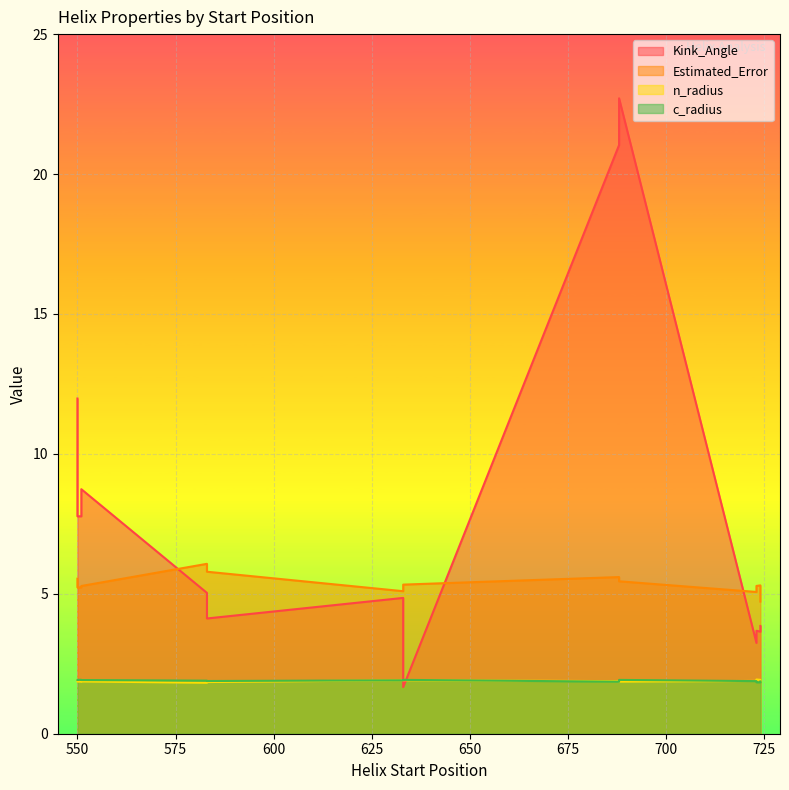

What is the difference between the second highest and second lowest values in the n_radius series?

0.1